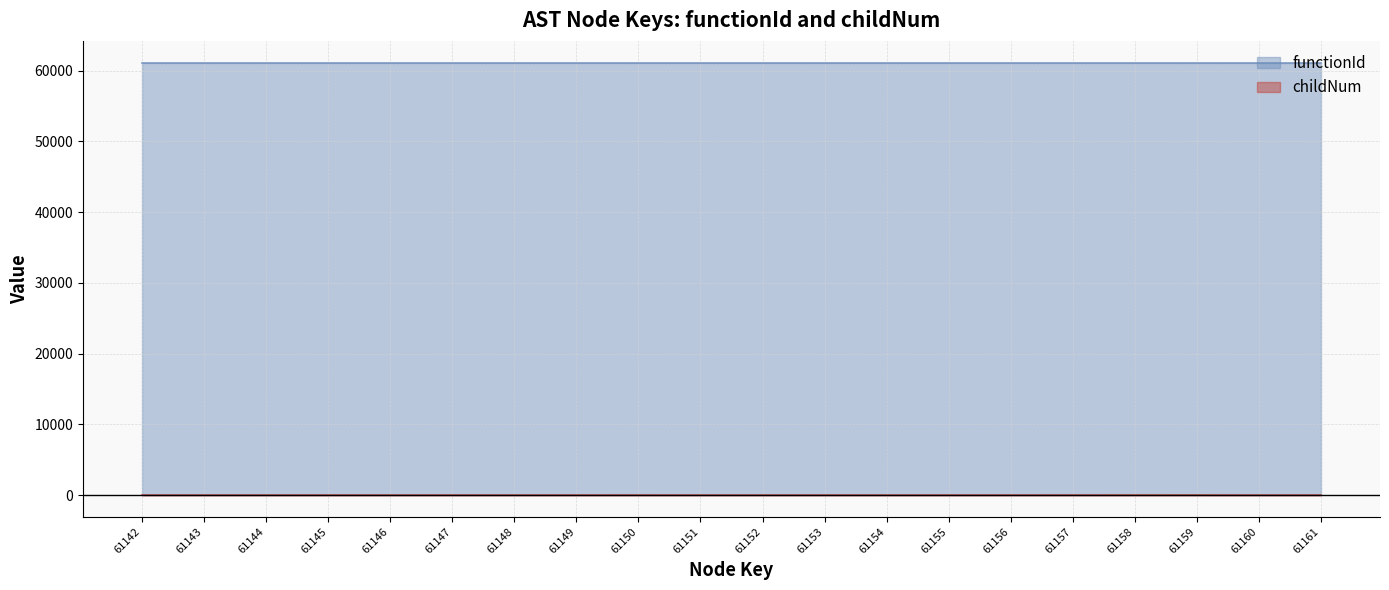

Between 61158 and 61142, which is larger?

61158